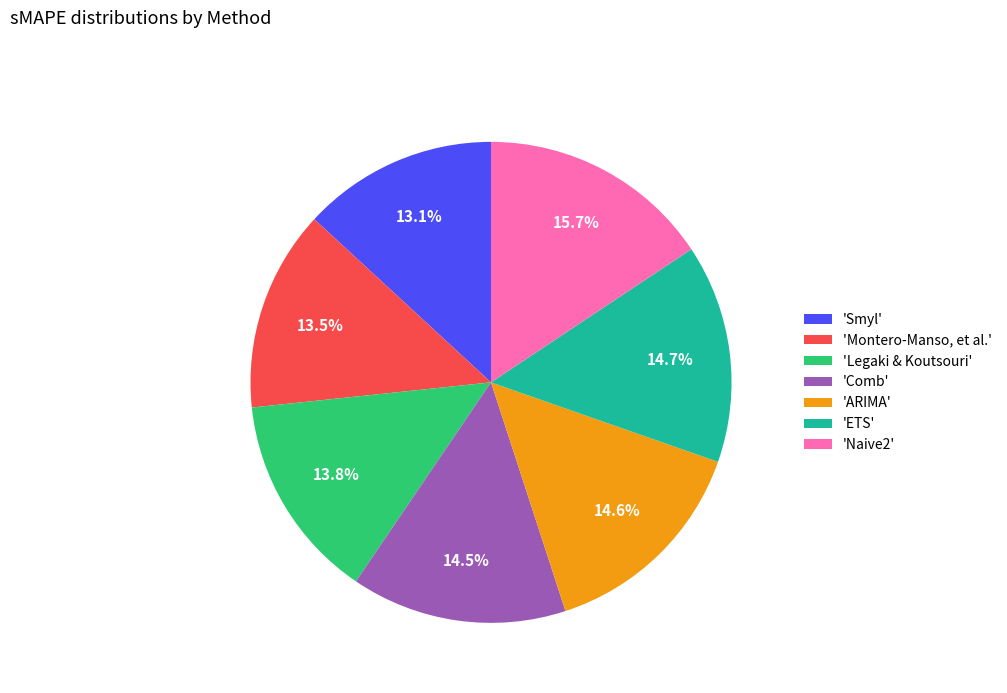

What is the ratio of the value at 'Smyl' to the value at 'ETS'?

0.9